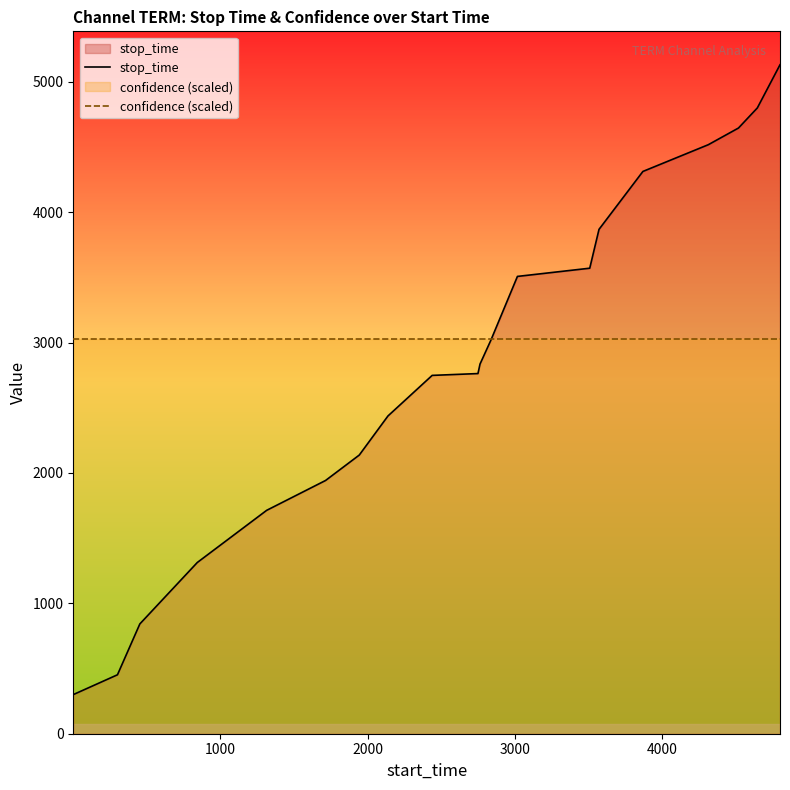

What is the maximum value shown in the chart?

5130.0